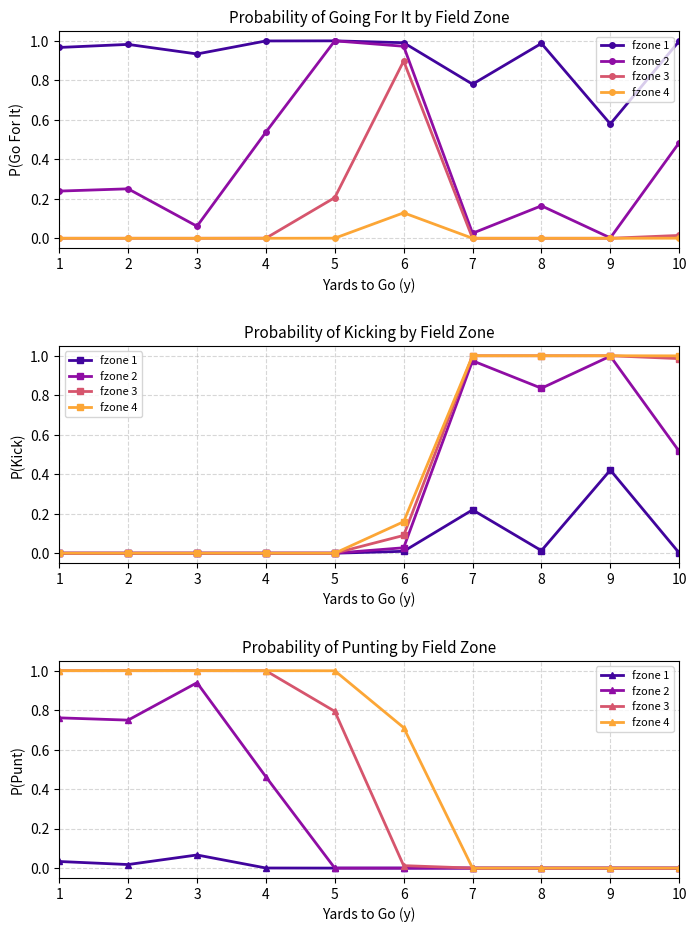

How many distinct data groups are displayed?

4